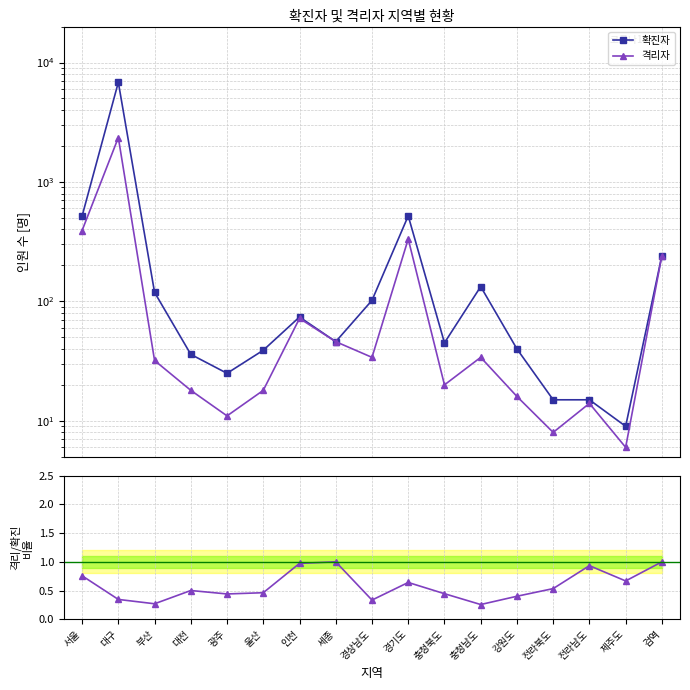

What is the difference between the highest and lowest values at 강원도?

39.6